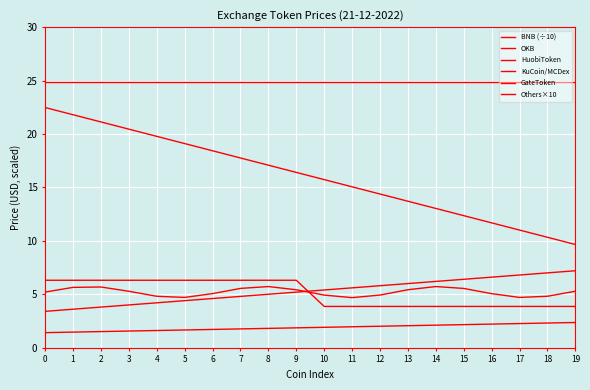

How many lines are shown in the chart?

6